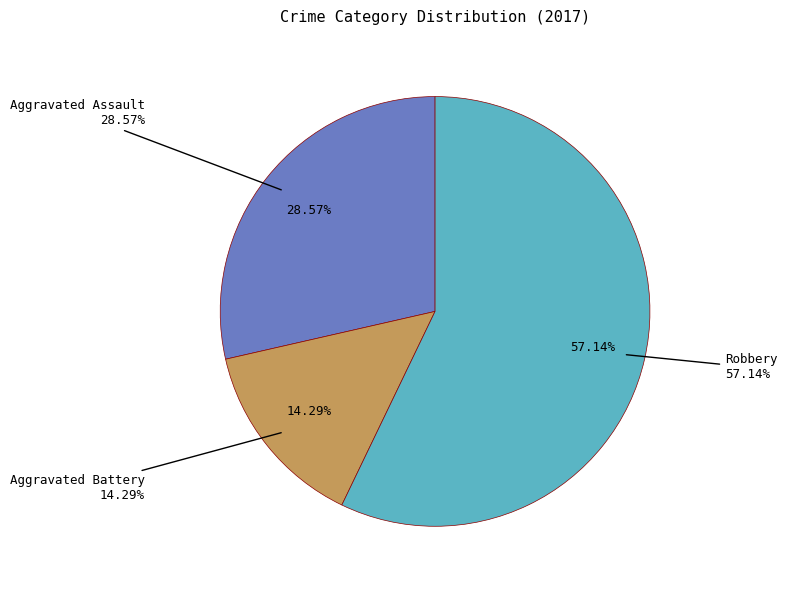

What portion of the pie excludes Aggravated Battery?

85.7%